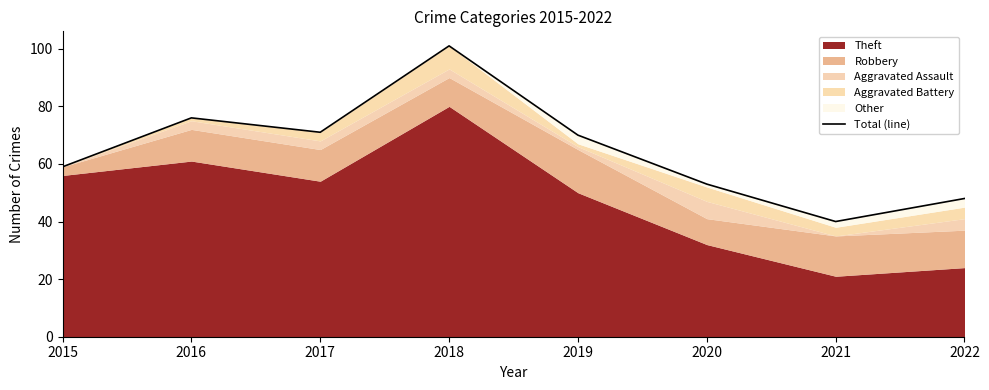

Where does the data first go above 70?

2016